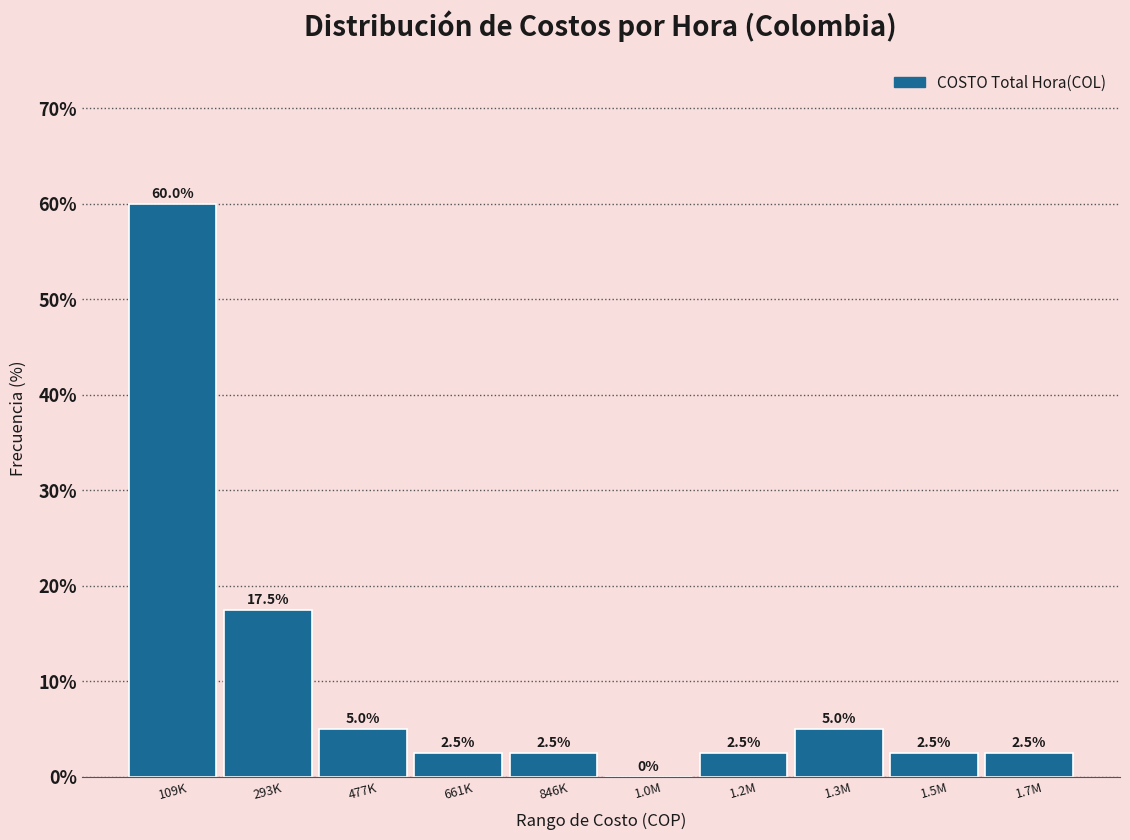

Reading left to right, transcribe all the data shown in this chart.

109K=60.0	293K=17.5	477K=5.0	661K=2.5	846K=2.5	1.0M=0.0	1.2M=2.5	1.3M=5.0	1.5M=2.5	1.7M=2.5